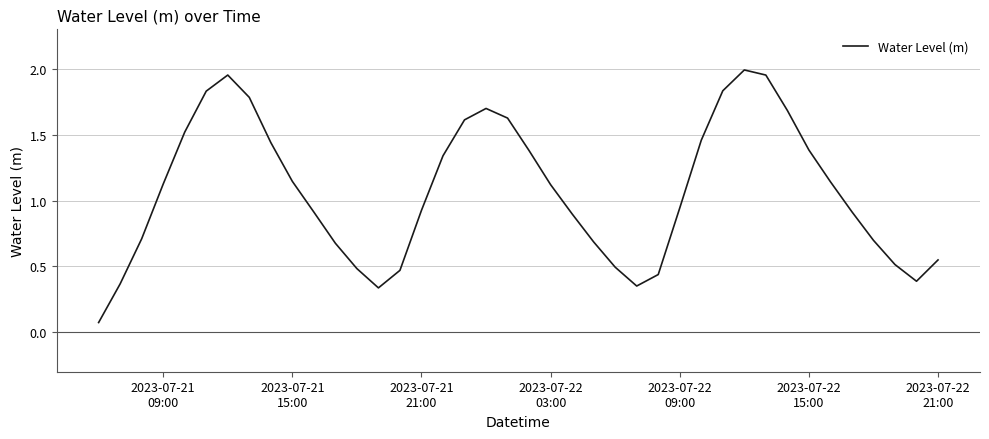

What is the difference between the maximum and minimum values?

1.9